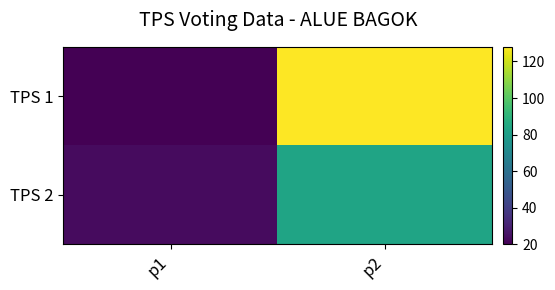

Which series changed the most between p1 and p2?

TPS 1